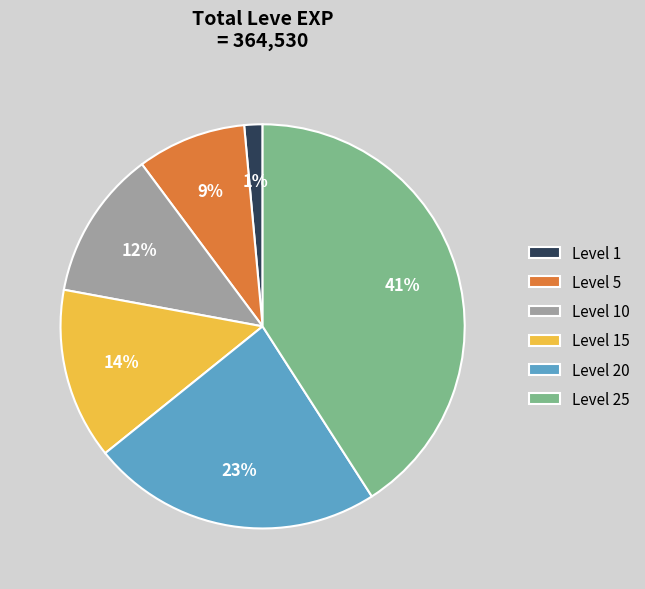

To the nearest percent, what is the average slice percentage?

17%